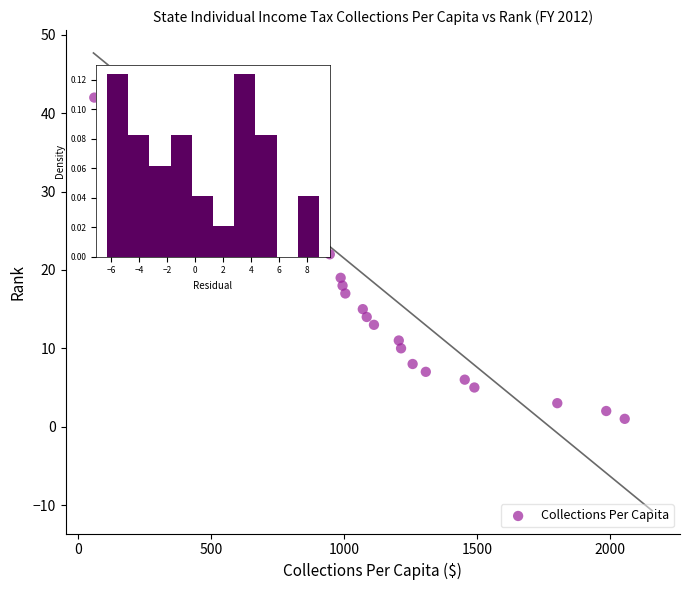

What is the range of Y values (max minus min)?

41